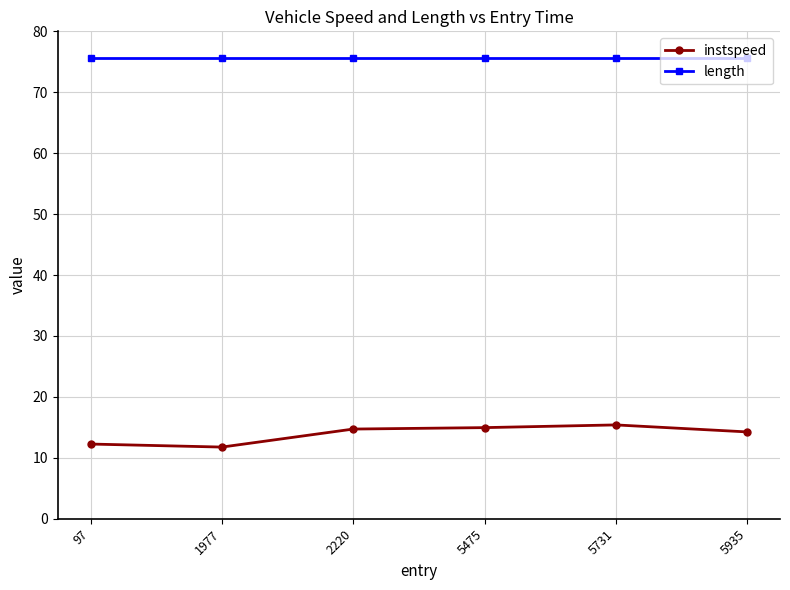

List the series in order of their overall mean, highest first.

length, instspeed